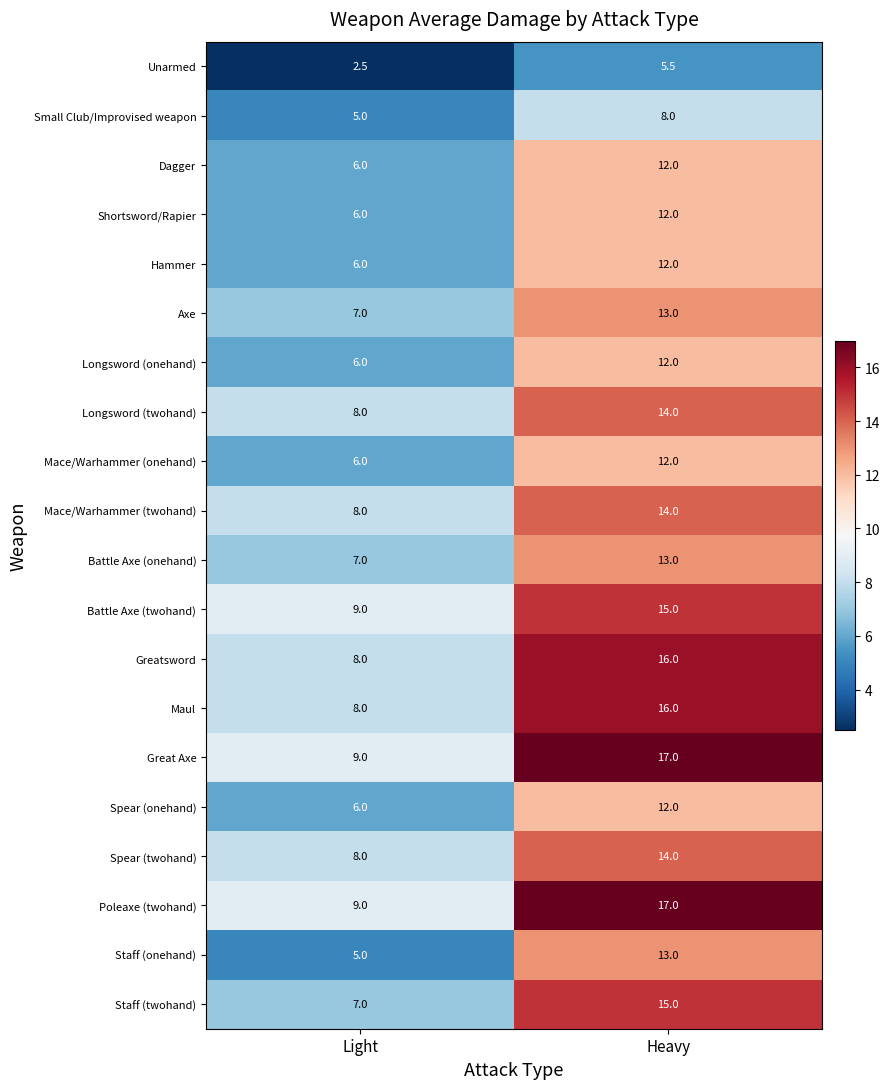

Is it true that Staff (onehand) equals 8.0 at Light?

False